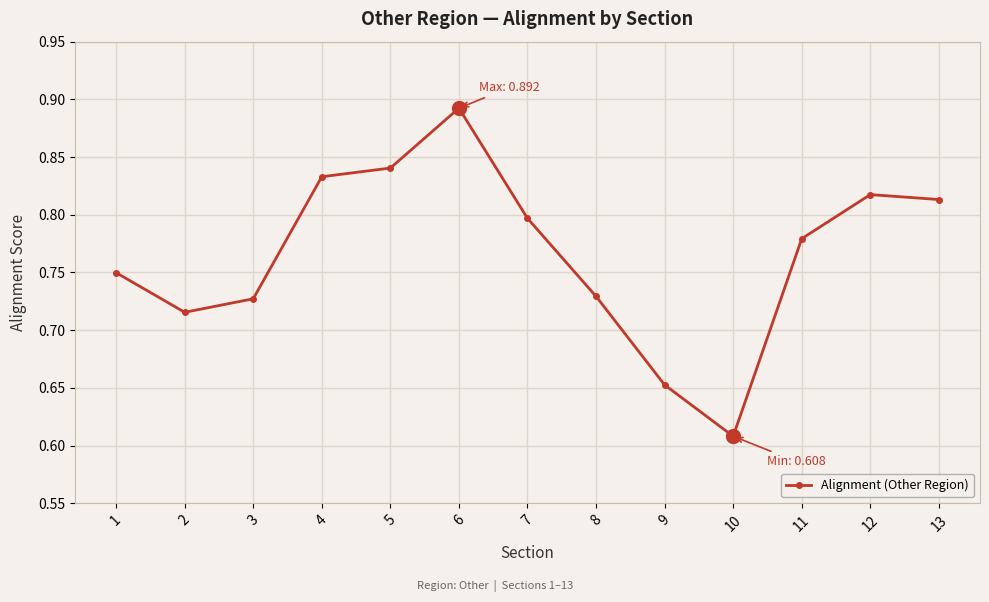

Does the chart display data point markers on the line(s)?

Yes